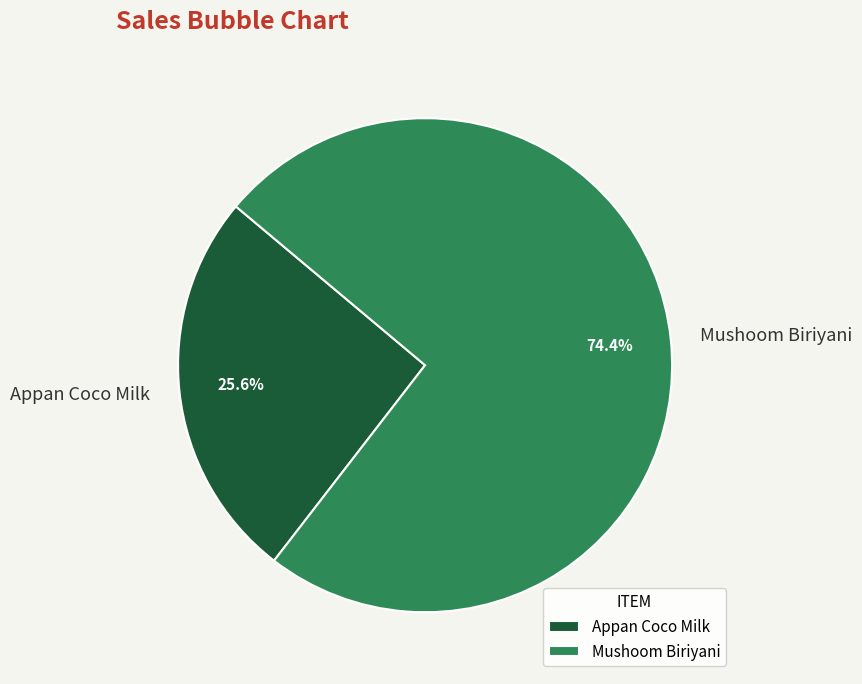

How many segments does this pie chart have?

2